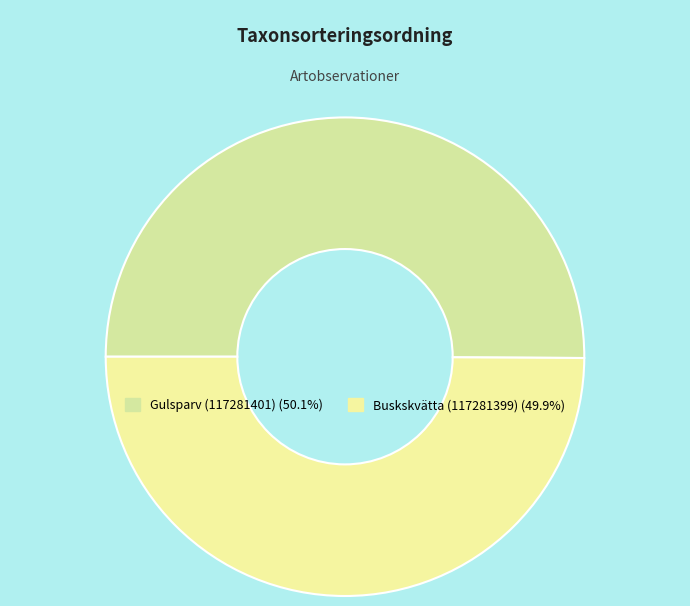

Rank the categories by value from lowest to highest.

Buskskvätta (117281399), Gulsparv (117281401)